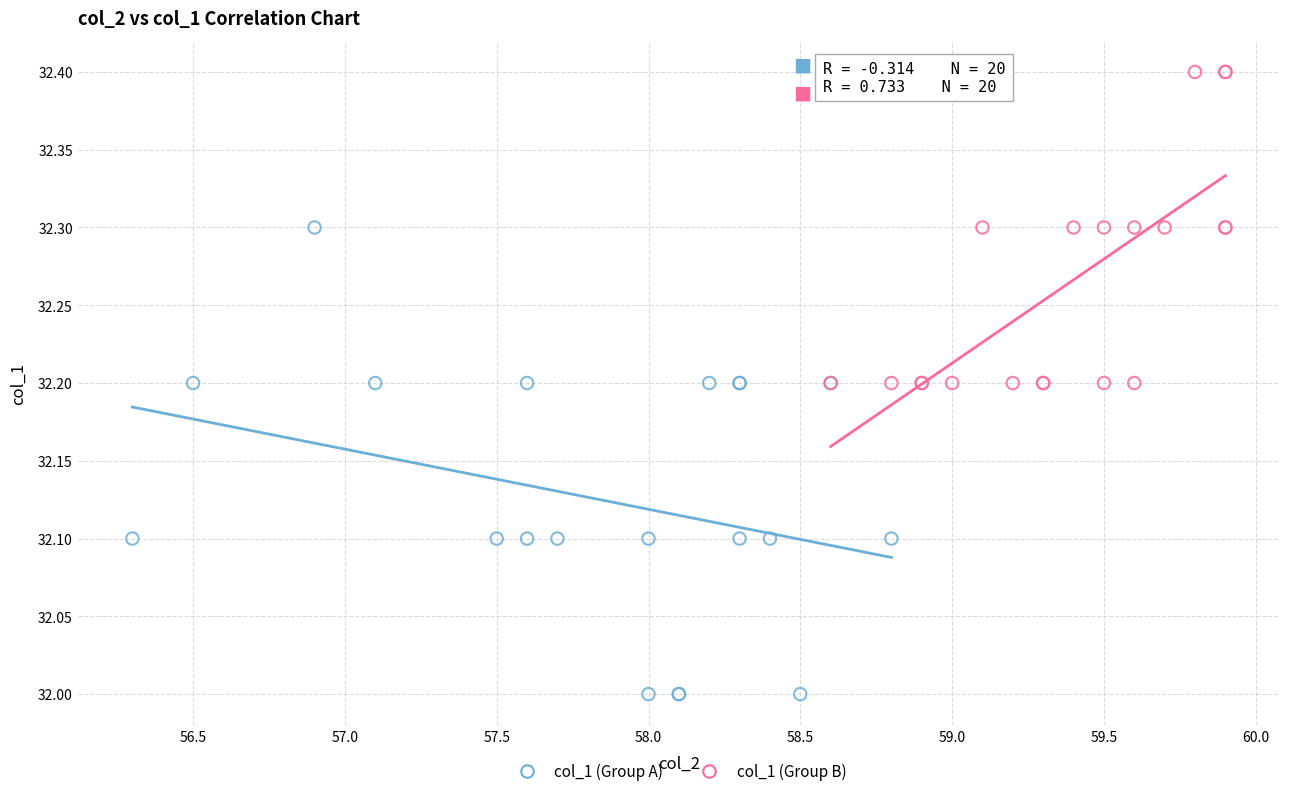

What are all the series names shown in the legend?

col_1 (Group A), col_1 (Group B)